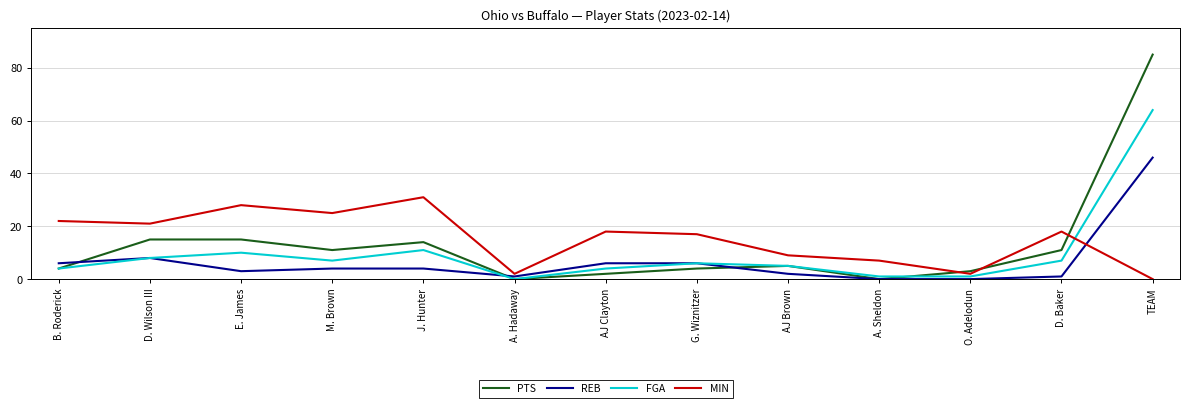

The value of REB at A. Hadaway is 1. True or false?

True